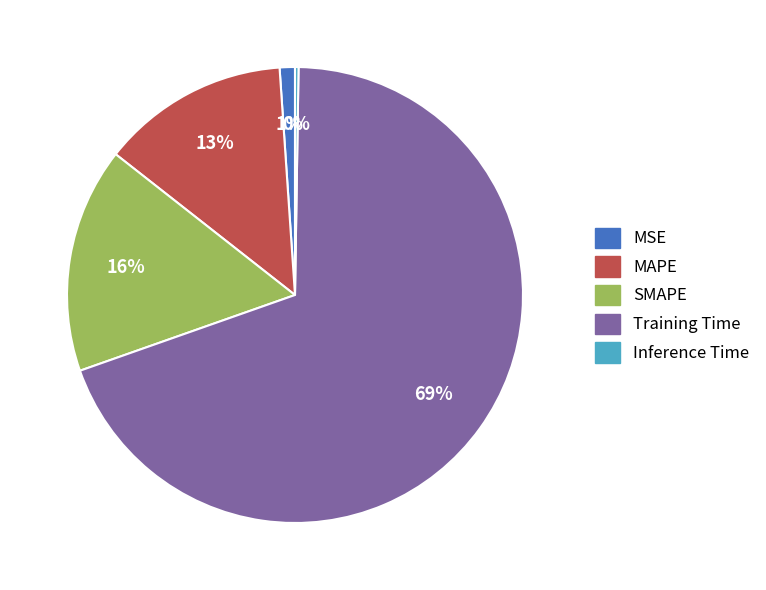

Is the sum of Training Time and SMAPE greater than half?

Yes